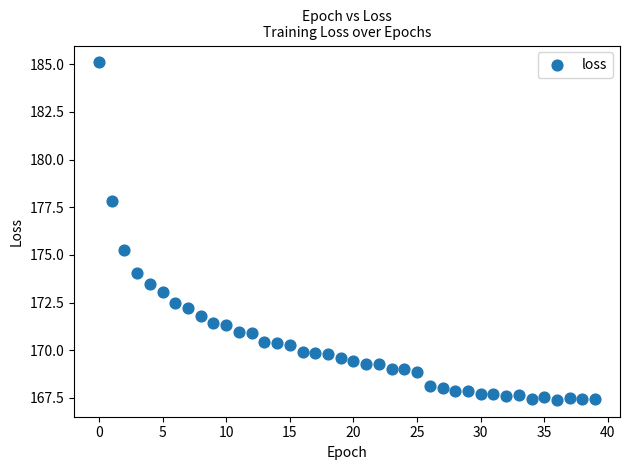

What Y value in the scatter plot is closest to 176?

175.2